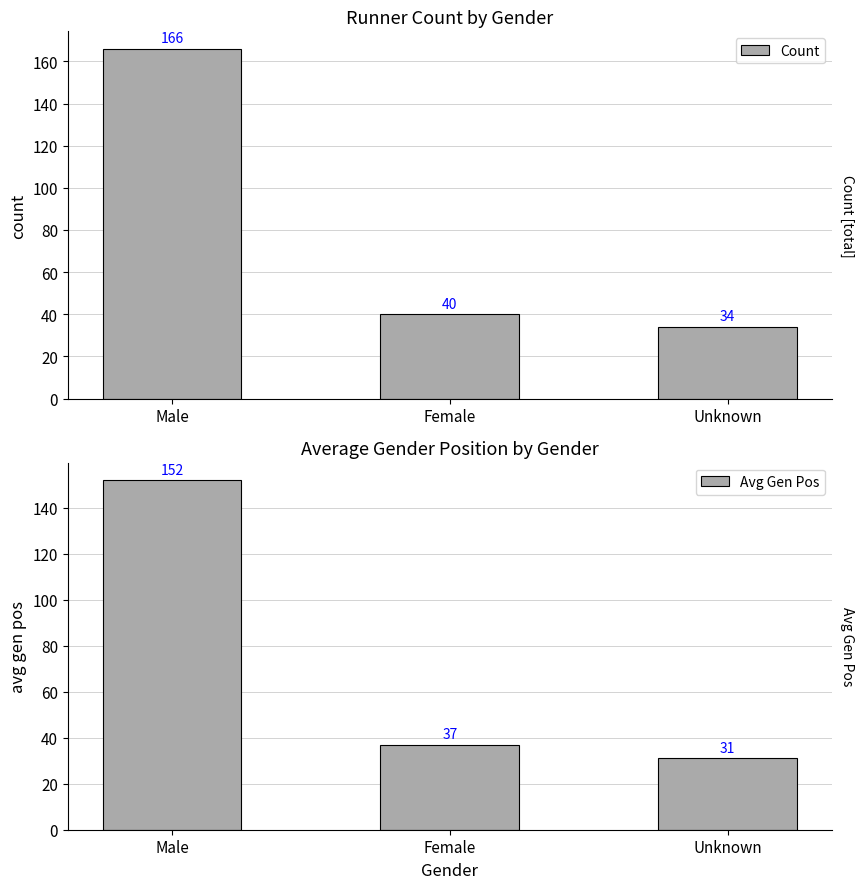

Reading left to right, extract all data points from this chart.

Count: Male=166	Female=40	Unknown=34
Avg Gen Pos: Male=152	Female=37	Unknown=31